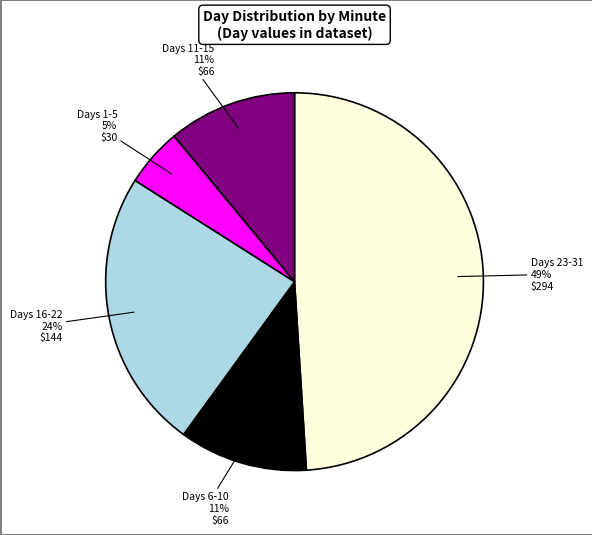

Does any single category account for the majority?

No